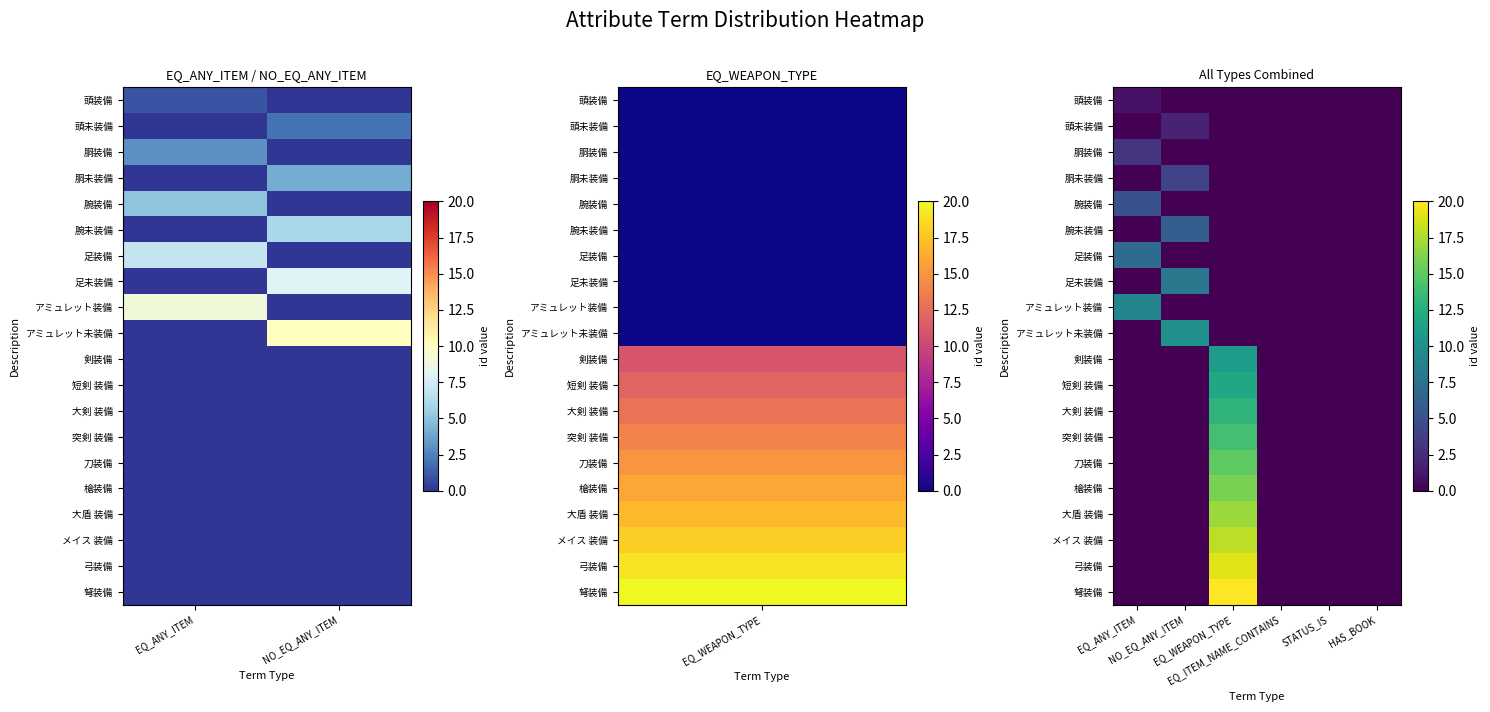

Which series has the largest range (max minus min)?

弩装備